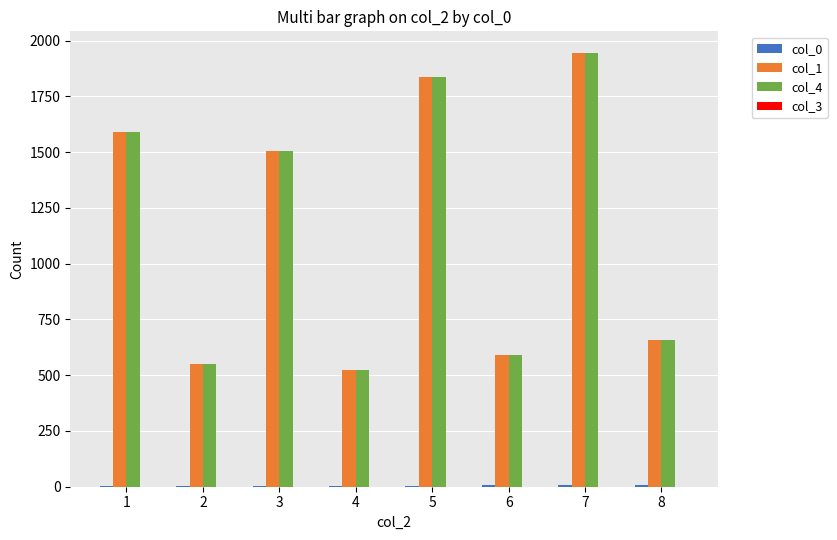

At which label is col_0 closest to 4?

4